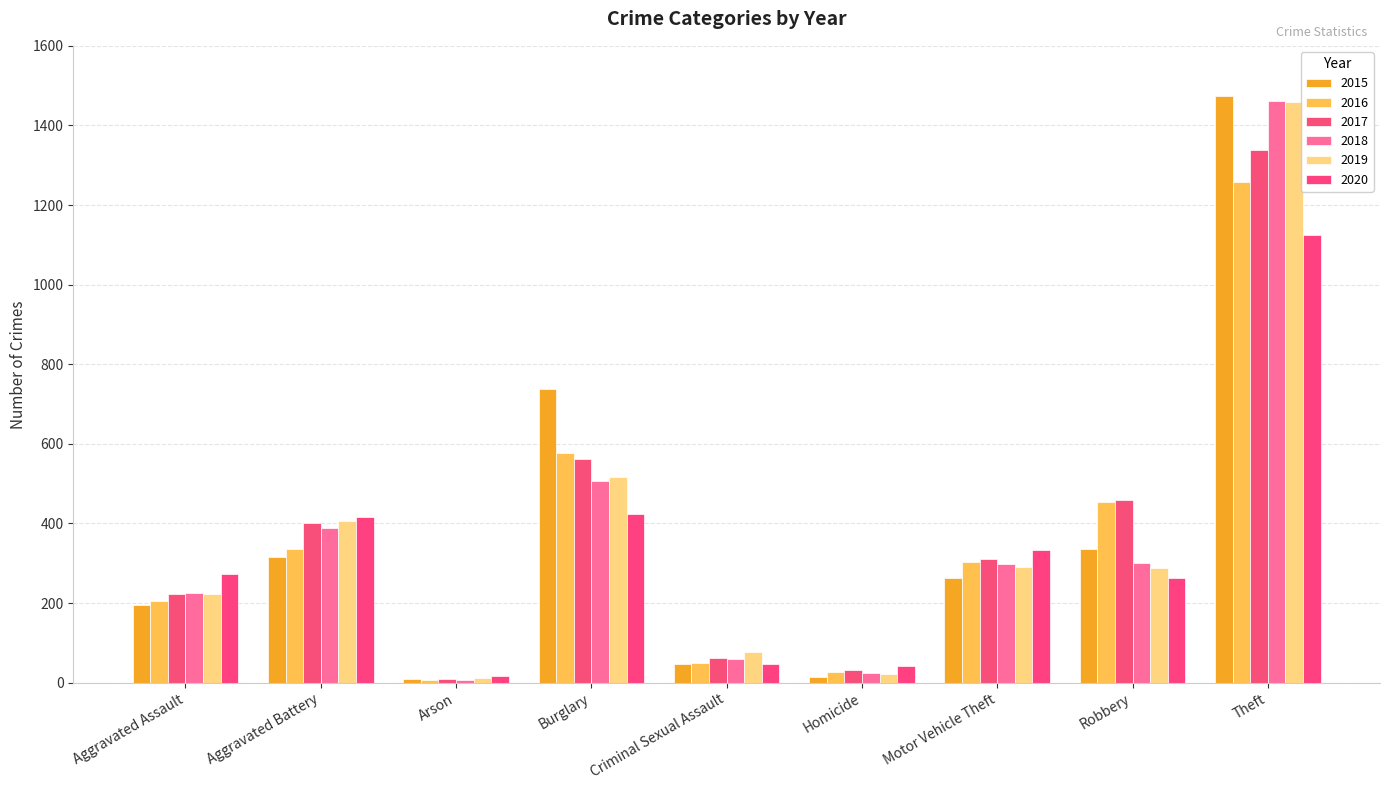

What is the minimum value for 2020?

17